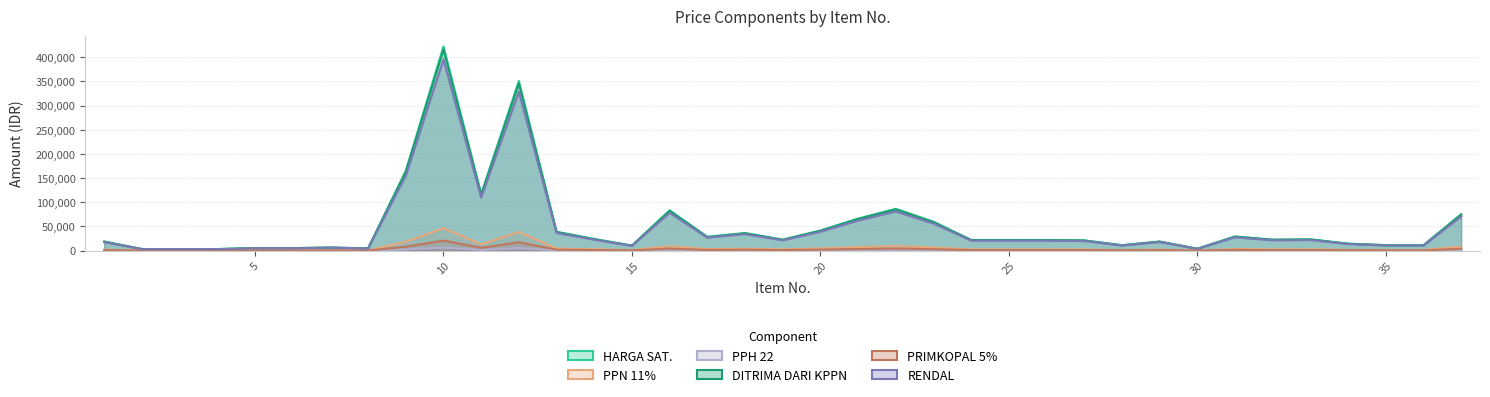

Rank the series by their maximum value, from lowest to highest.

PPH 22, PRIMKOPAL 5%, PPN 11%, RENDAL, DITRIMA DARI KPPN, HARGA SAT.